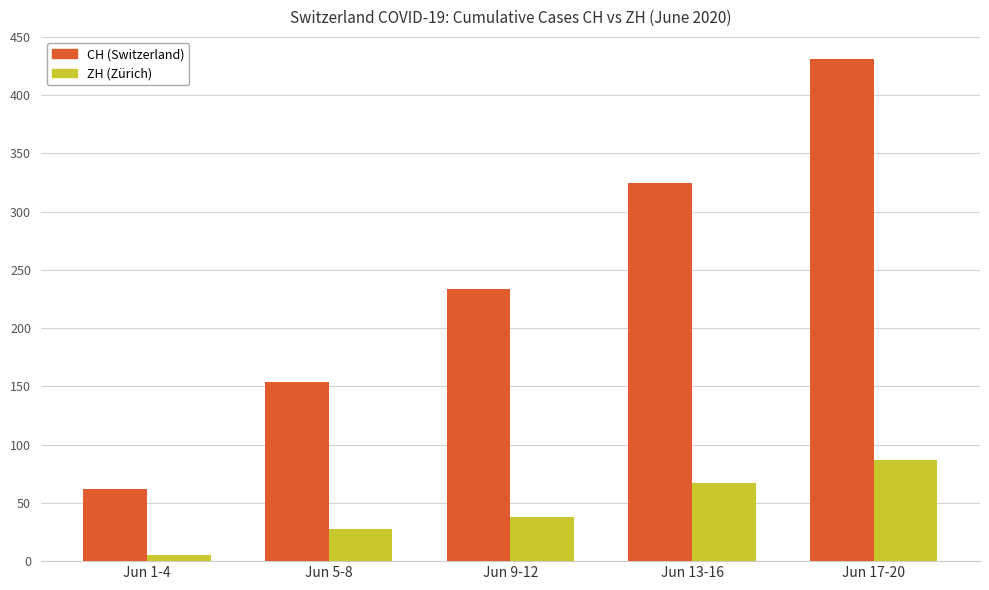

What is the spread (max minus min) of values at Jun 13-16?

258